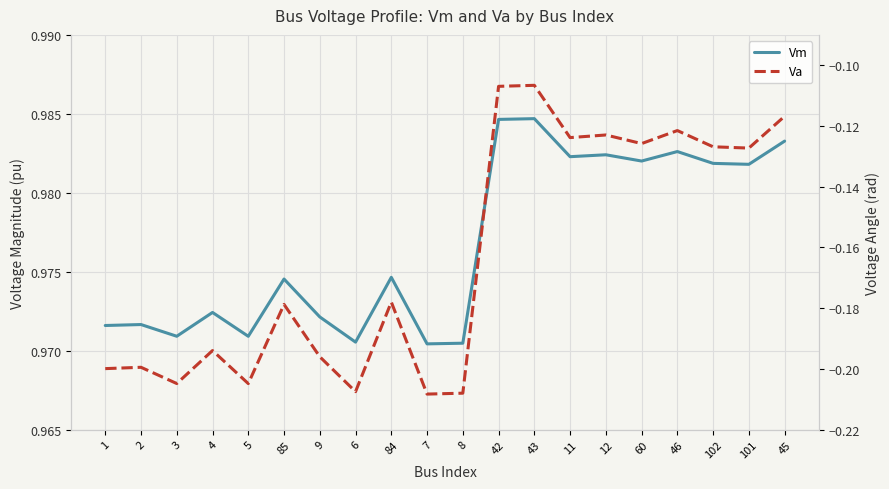

What is the minimum value shown in the chart?

-0.2